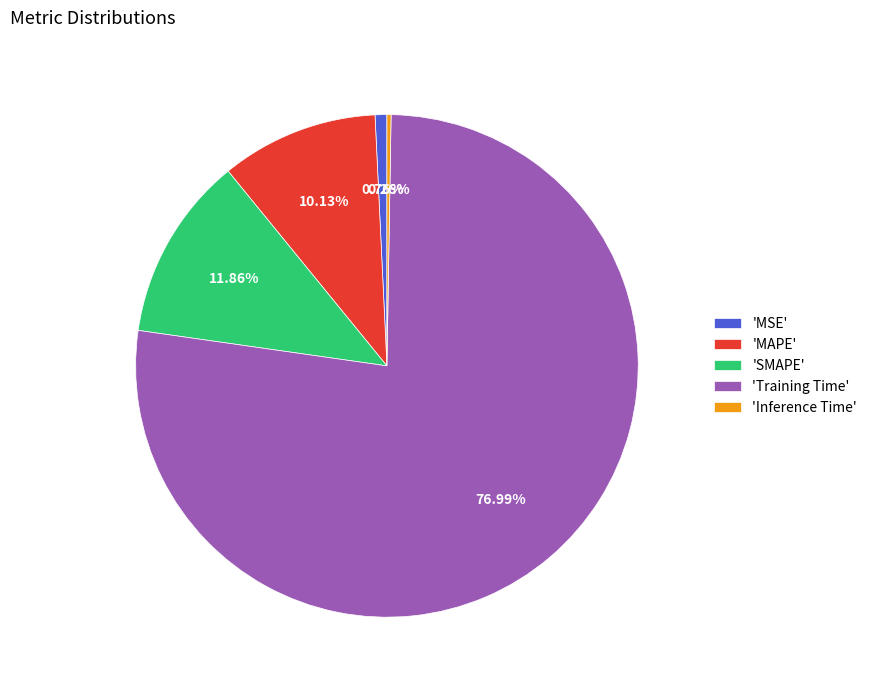

Which slice is the largest?

'Training Time'